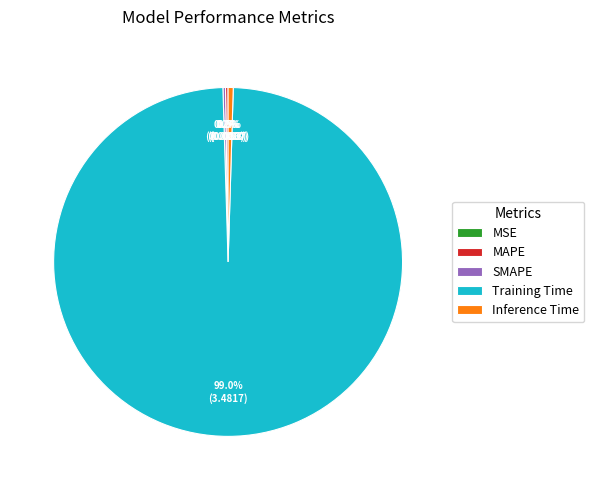

Is there any slice that represents more than half of the pie?

Yes